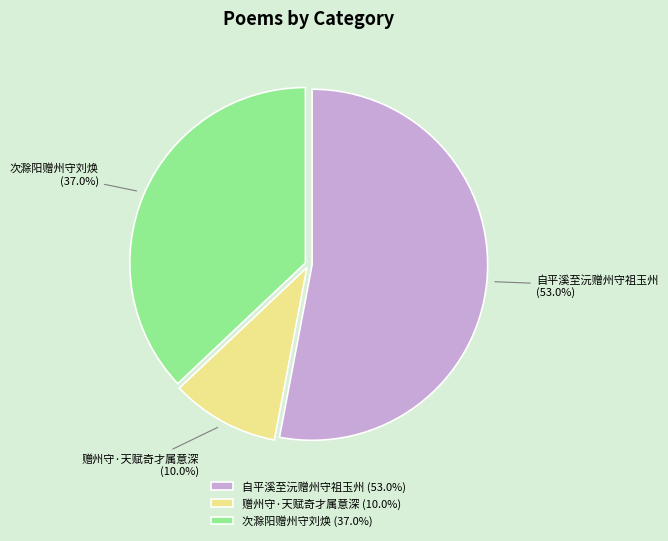

Which slice is the smallest?

赠州守·天赋奇才属意深